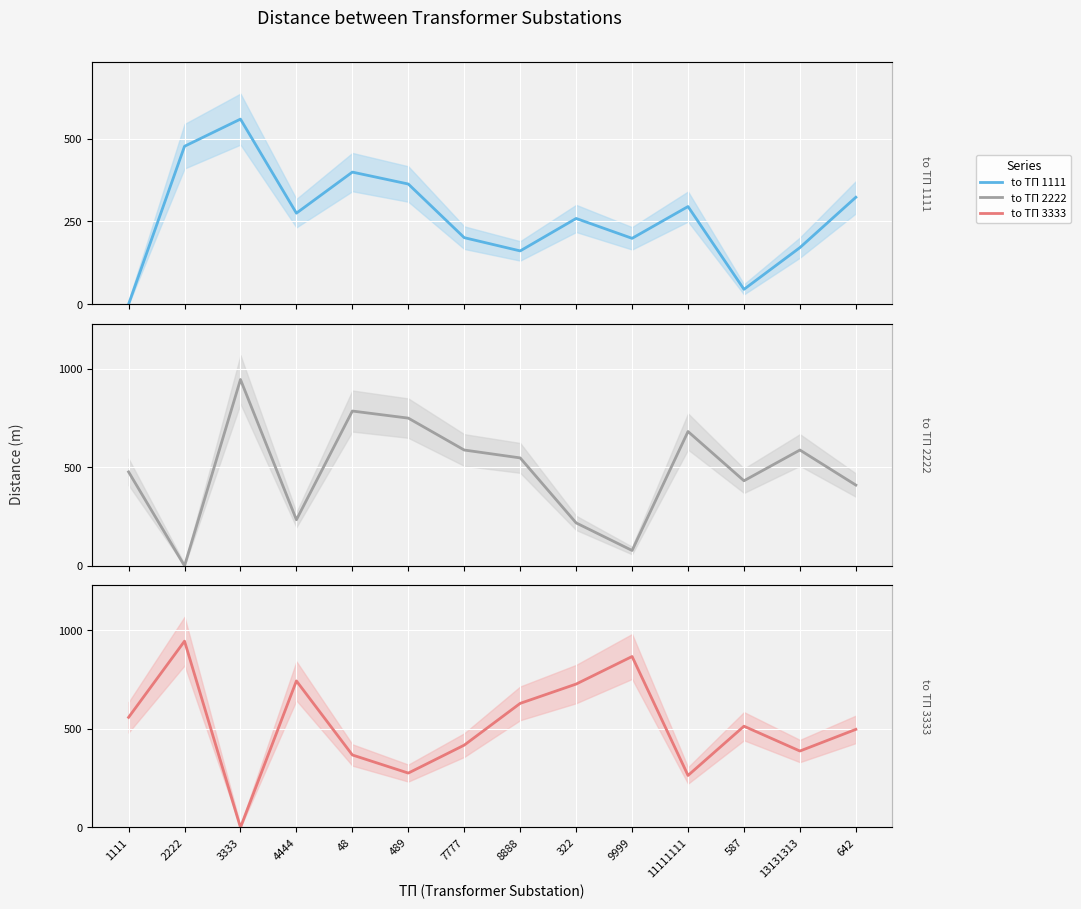

Between 9999 and 587, which series saw the biggest shift?

to ТП 2222